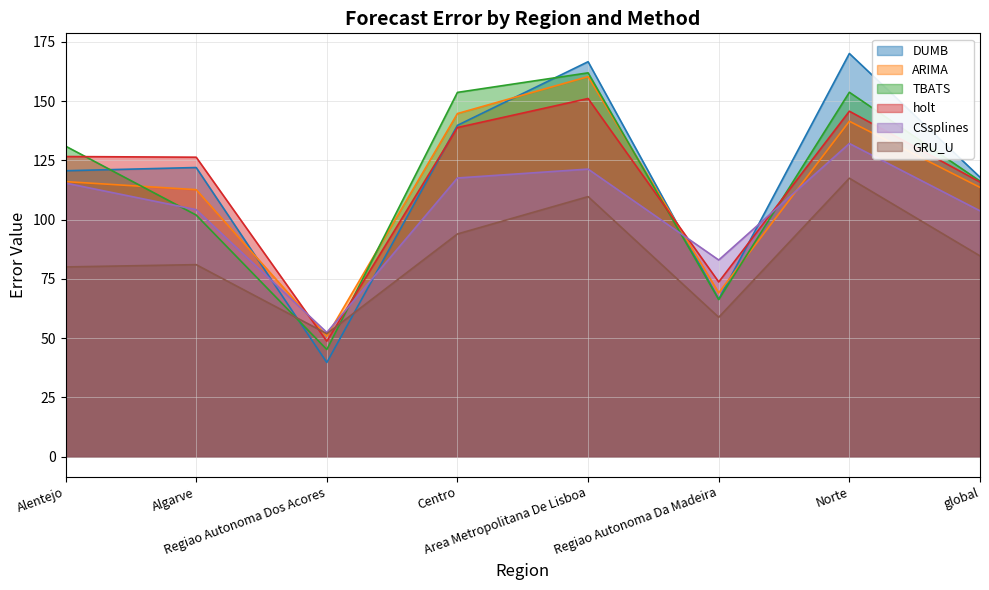

Which has a higher value, global or Norte?

Norte